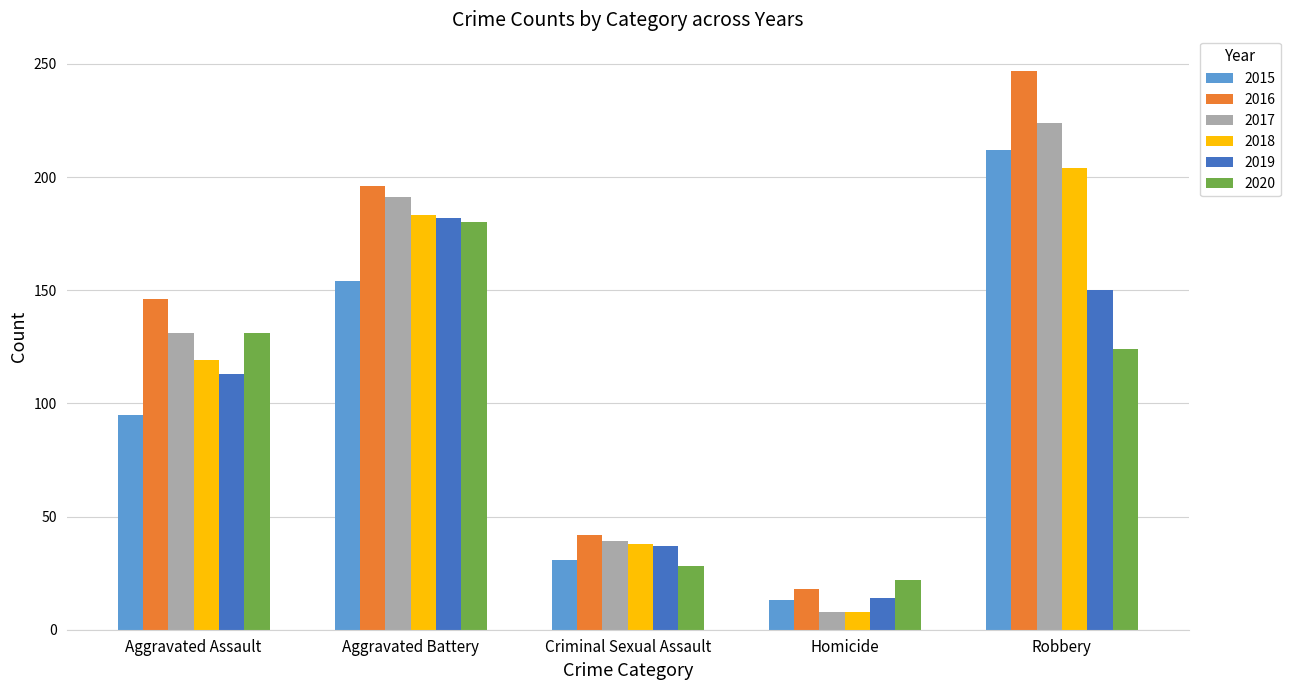

Rank the categories by 2019 value from highest to lowest.

Aggravated Battery, Robbery, Aggravated Assault, Criminal Sexual Assault, Homicide